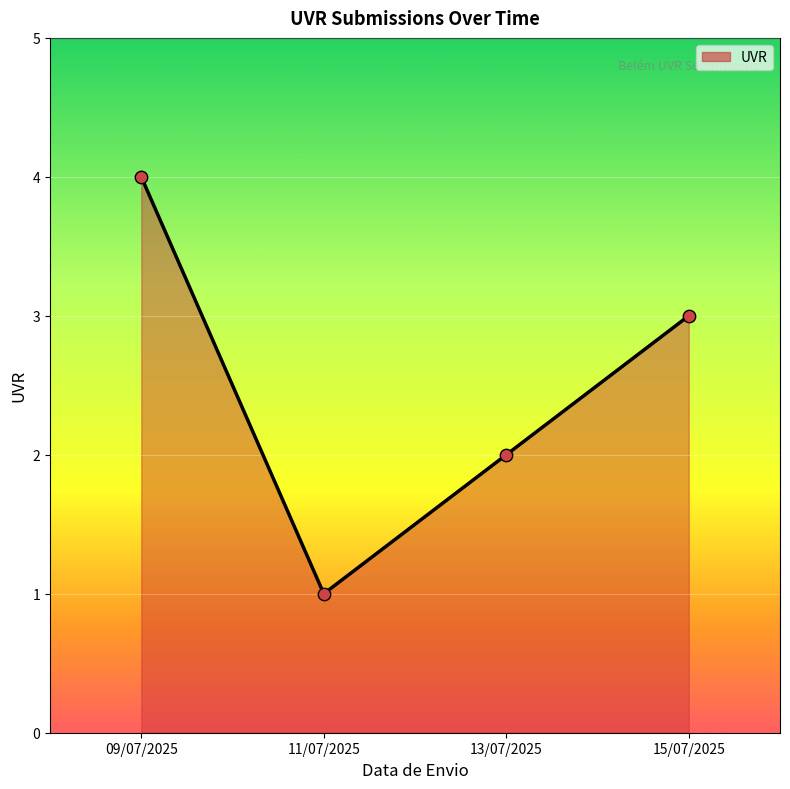

What is the ratio of the value at 13/07/2025 to the value at 15/07/2025?

0.7